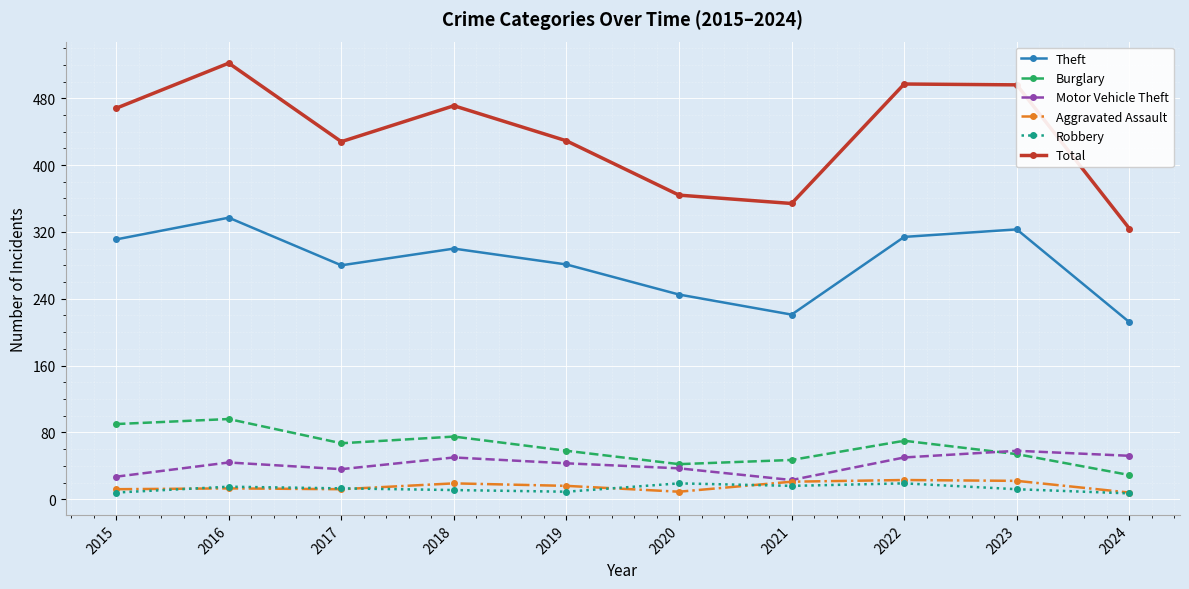

Which label corresponds to the largest value in the chart?

2016